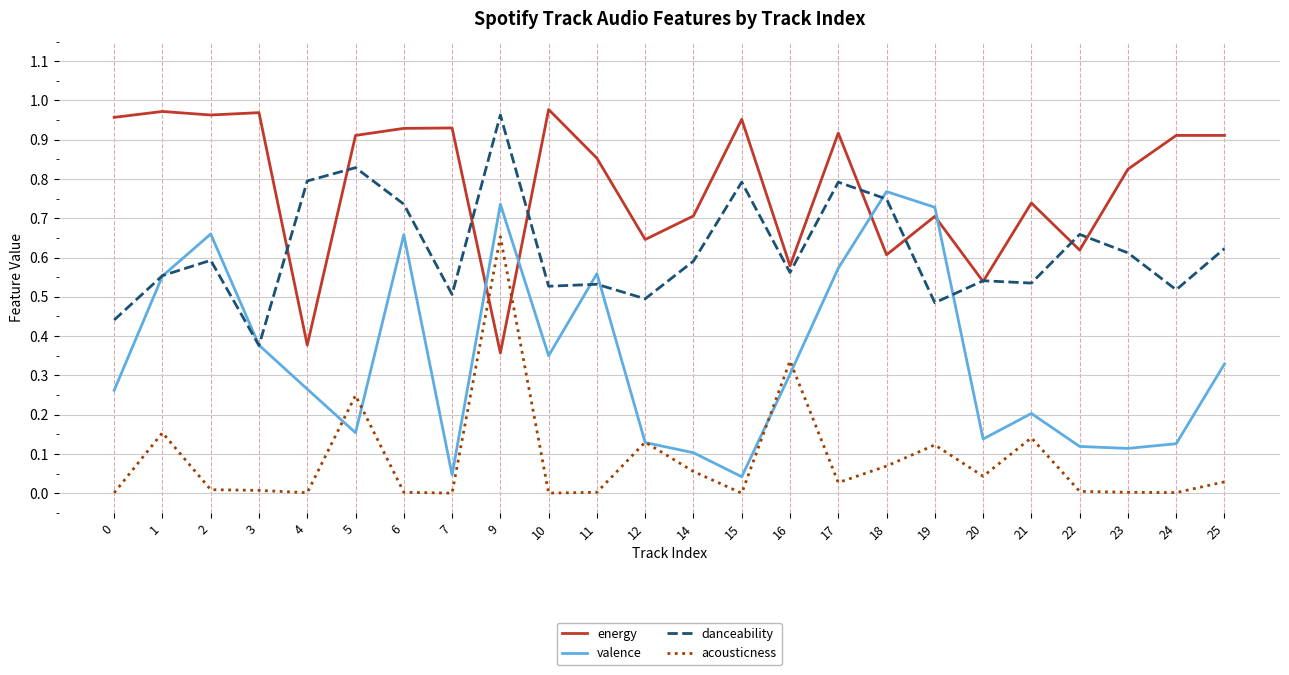

Which series has the largest total across all categories?

energy